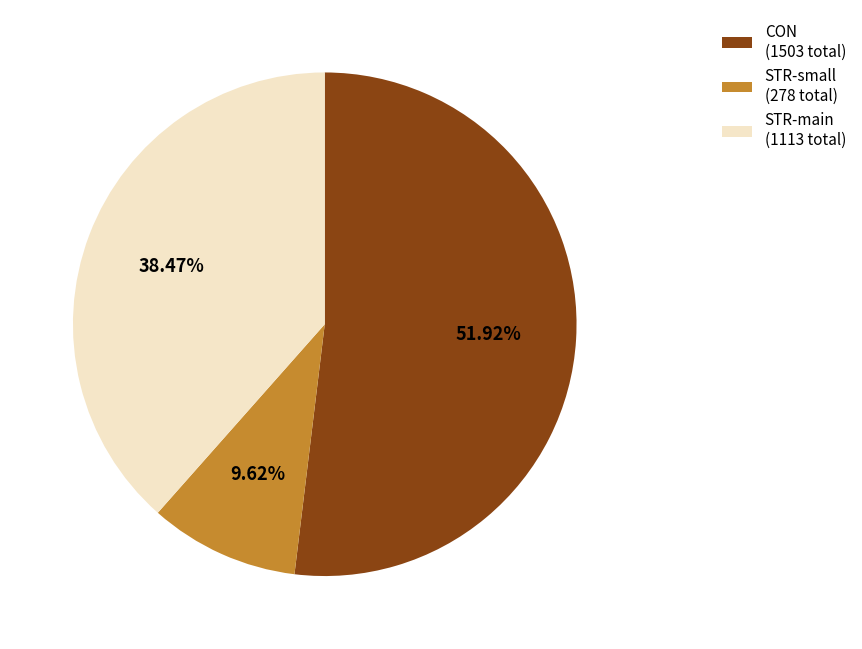

Between STR-main (1113 total) and STR-small (278 total), which is larger?

STR-main (1113 total)